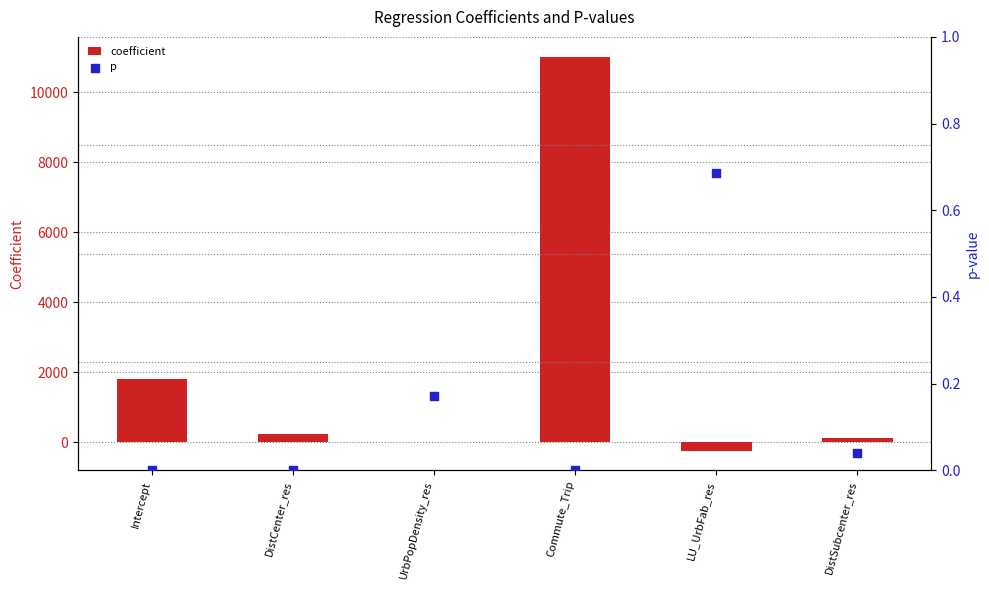

At which category is the sum across all series the highest?

Commute_Trip